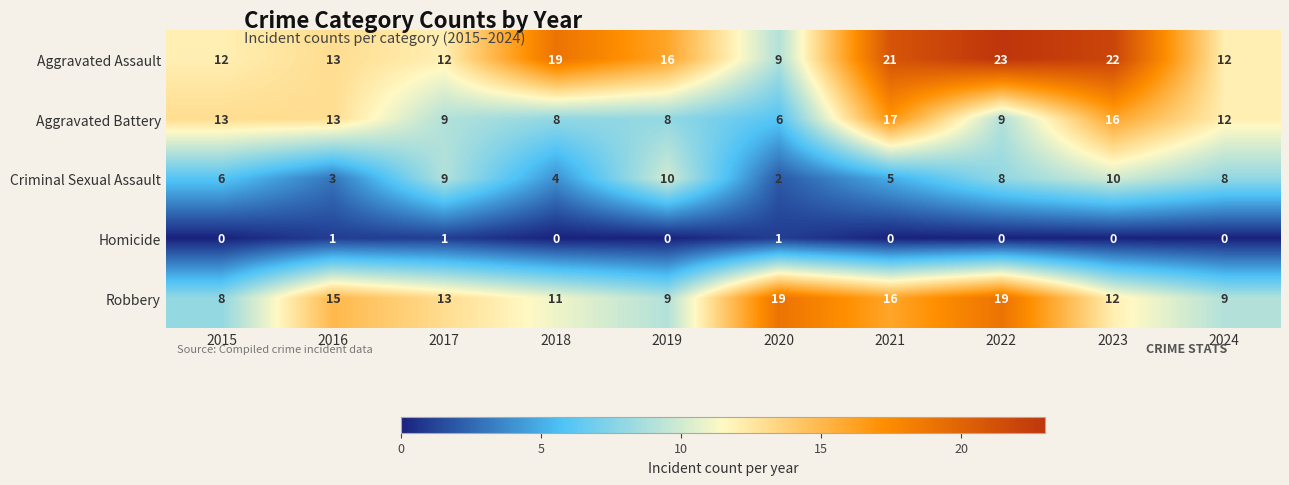

At how many categories does at least one series exceed 14?

7